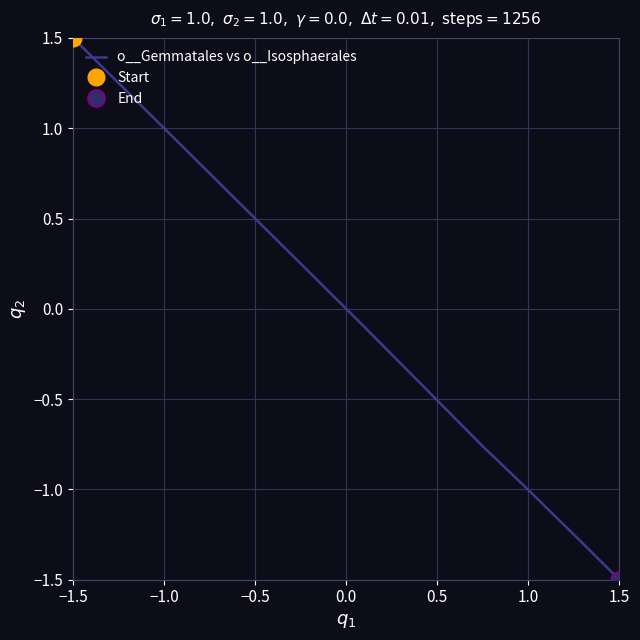

True or false: there are more than 0 points higher than both neighbors.

False